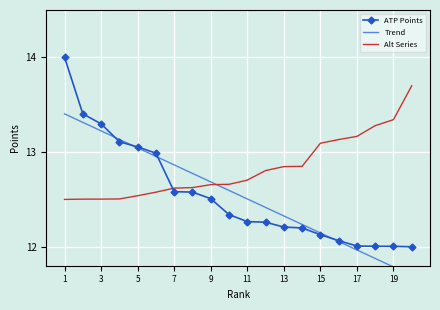

How many series are shown in this chart?

3